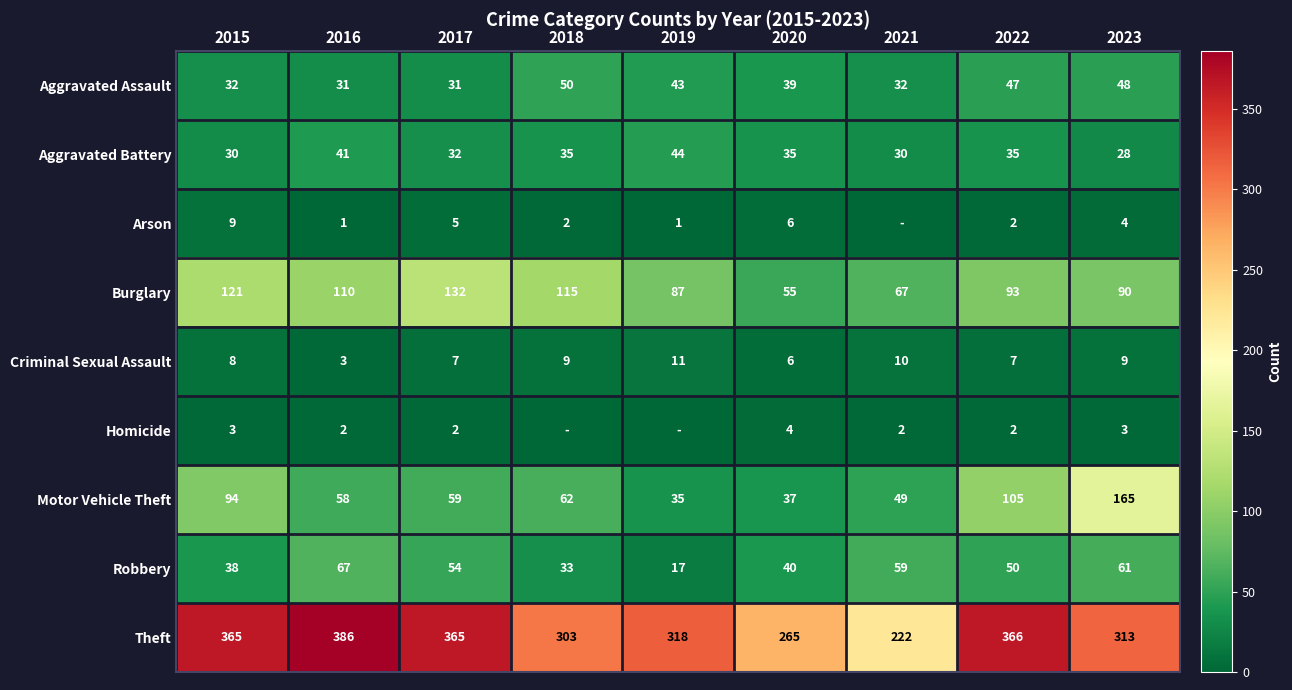

What is the total value across all series at 2017?

687